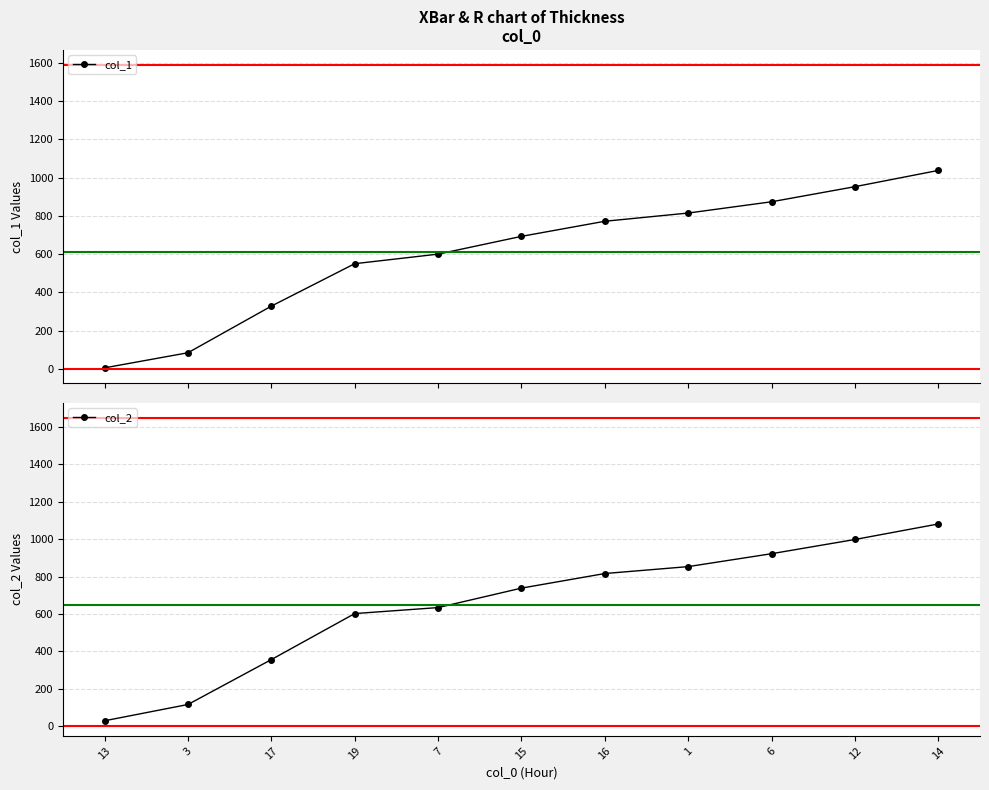

Which series has the largest total across all categories?

col_2